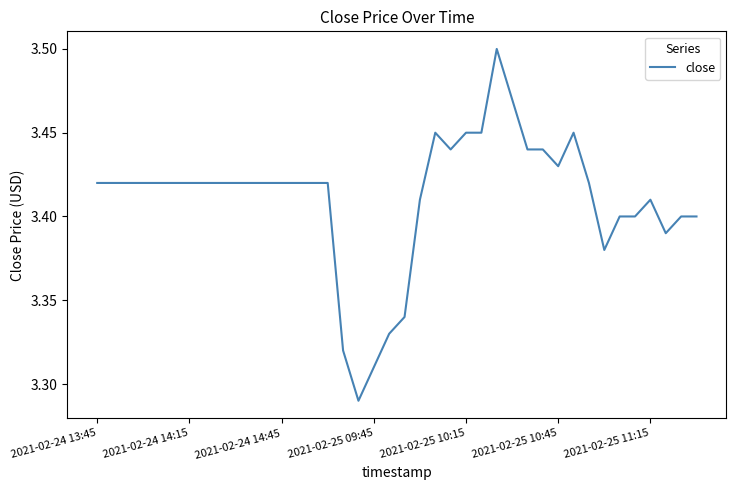

How many points are higher than both their immediate neighbors (excluding endpoints)?

4